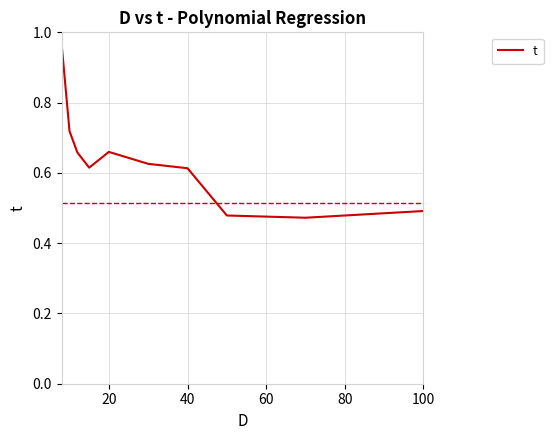

What is the smallest value displayed?

0.5